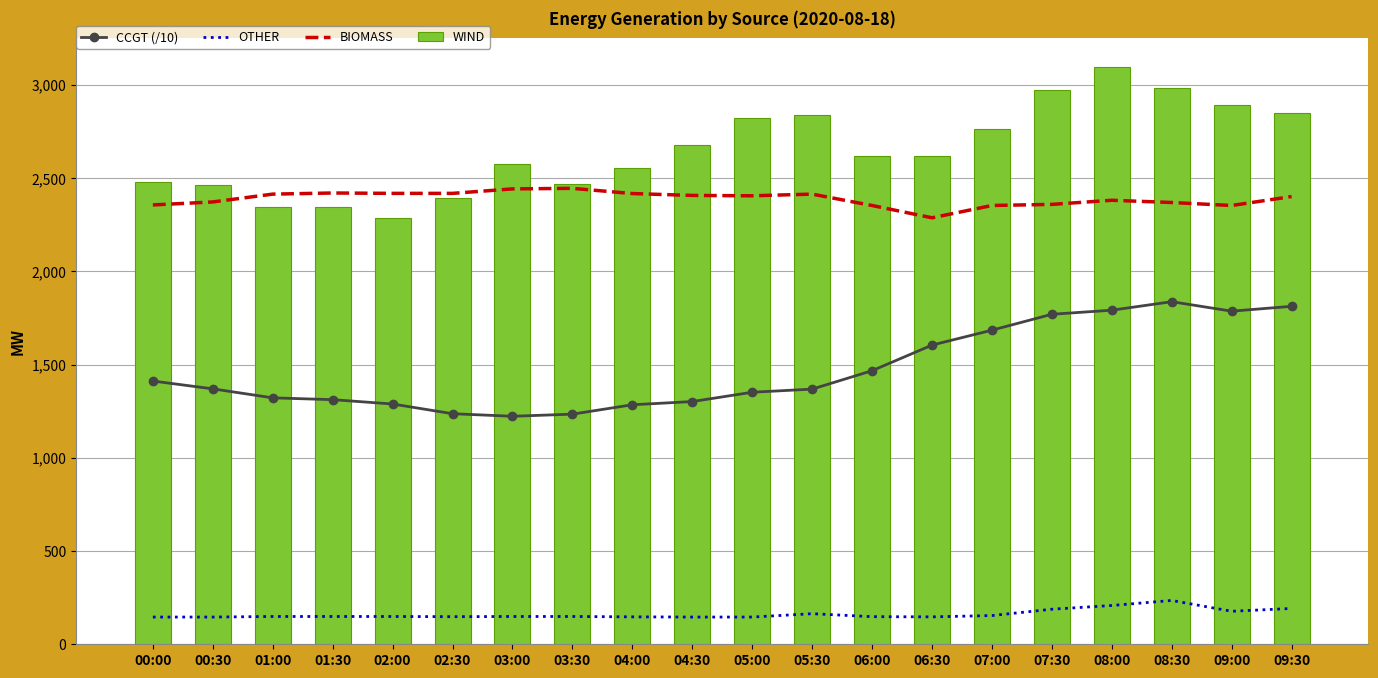

The CCGT (/10) series shows 1769.7 at 07:30. True or false?

True